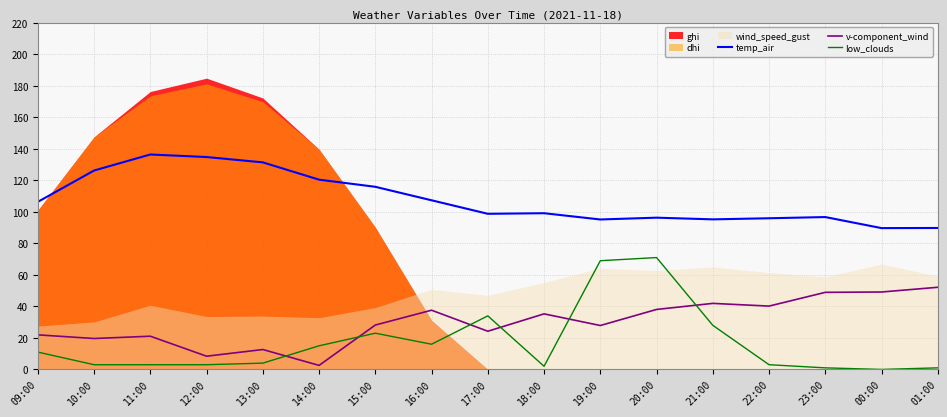

What is the maximum value for v-component_wind?

52.1